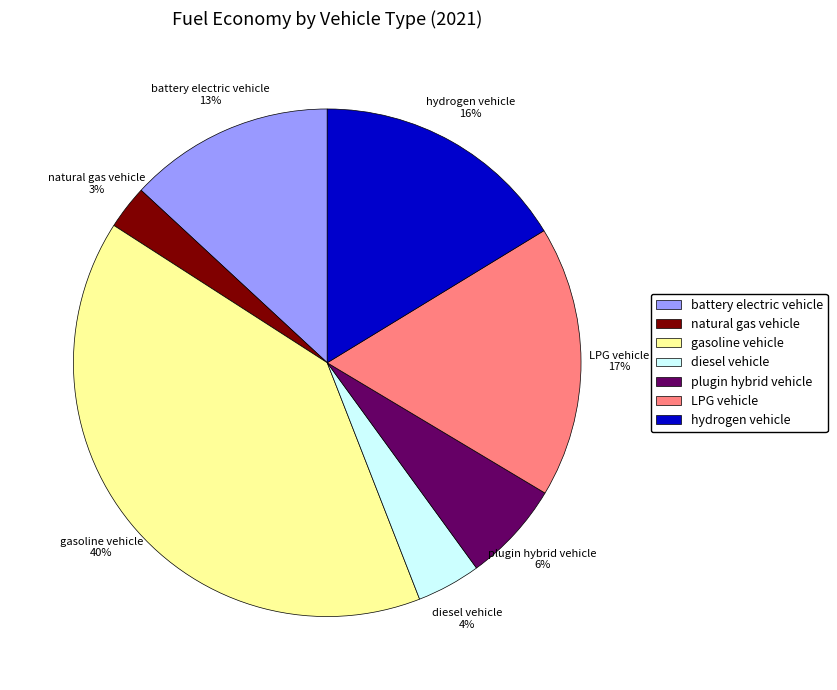

Is it true that plugin hybrid vehicle is 1% of the pie?

False